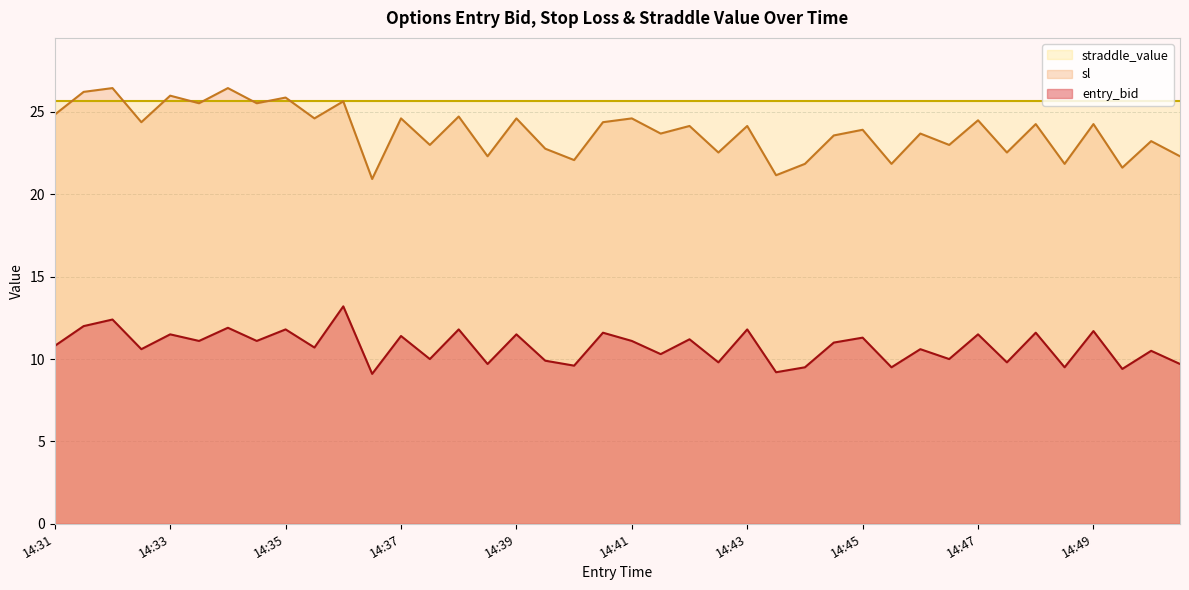

At which category is the sum across all series the highest?

14:32